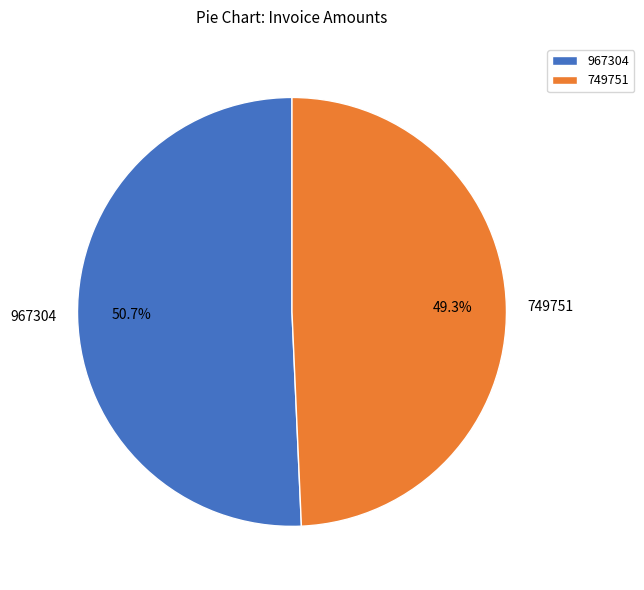

What is the largest slice in the pie chart?

967304